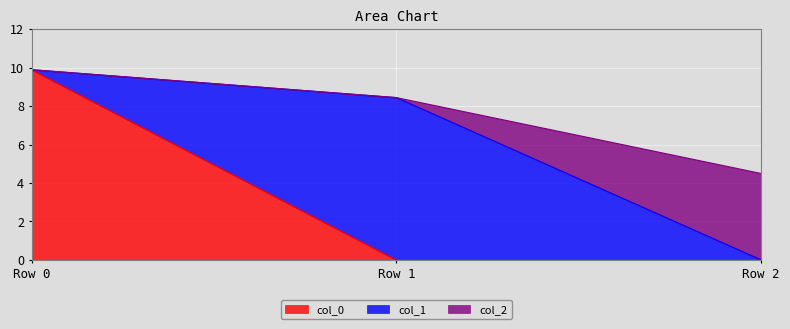

Does the chart display data point markers on the line(s)?

No